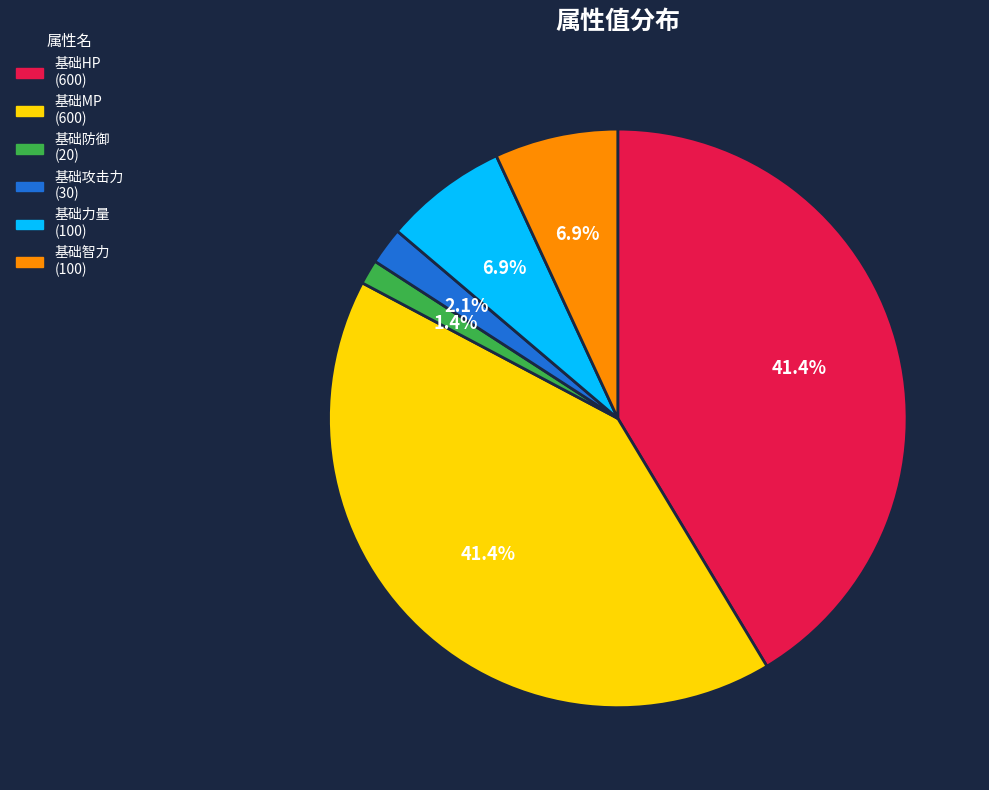

To the nearest percent, what is the average slice percentage?

17%